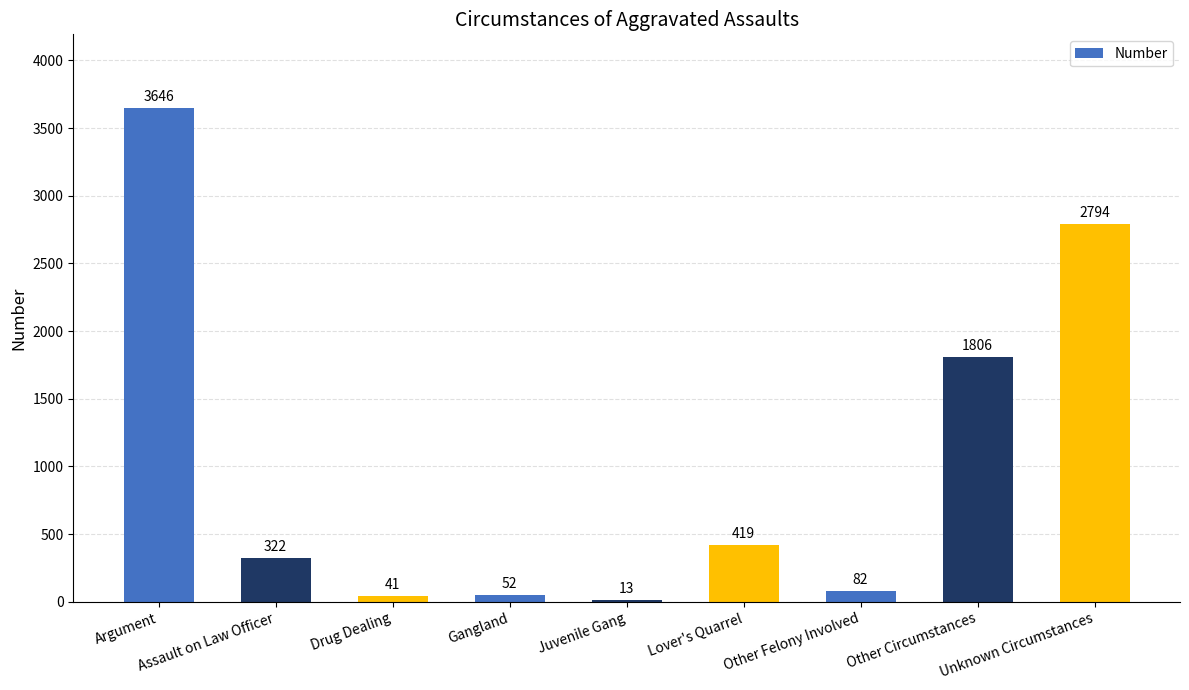

Reading right to left, list all the values displayed in this chart.

Unknown Circumstances=2794	Other Circumstances=1806	Other Felony Involved=82	Lover's Quarrel=419	Juvenile Gang=13	Gangland=52	Drug Dealing=41	Assault on Law Officer=322	Argument=3646